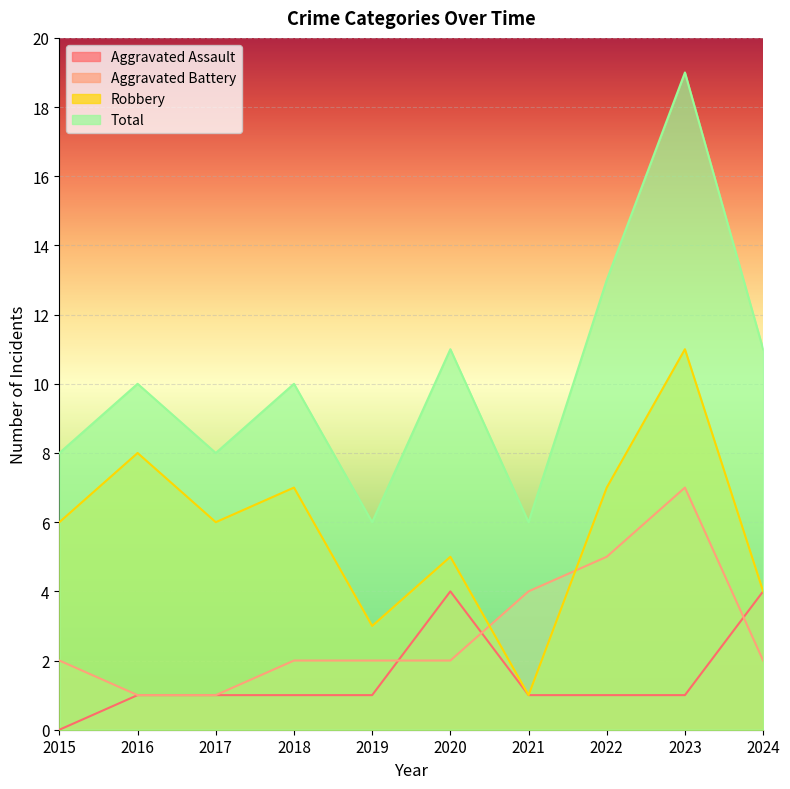

At which label does Total first exceed 10?

2020